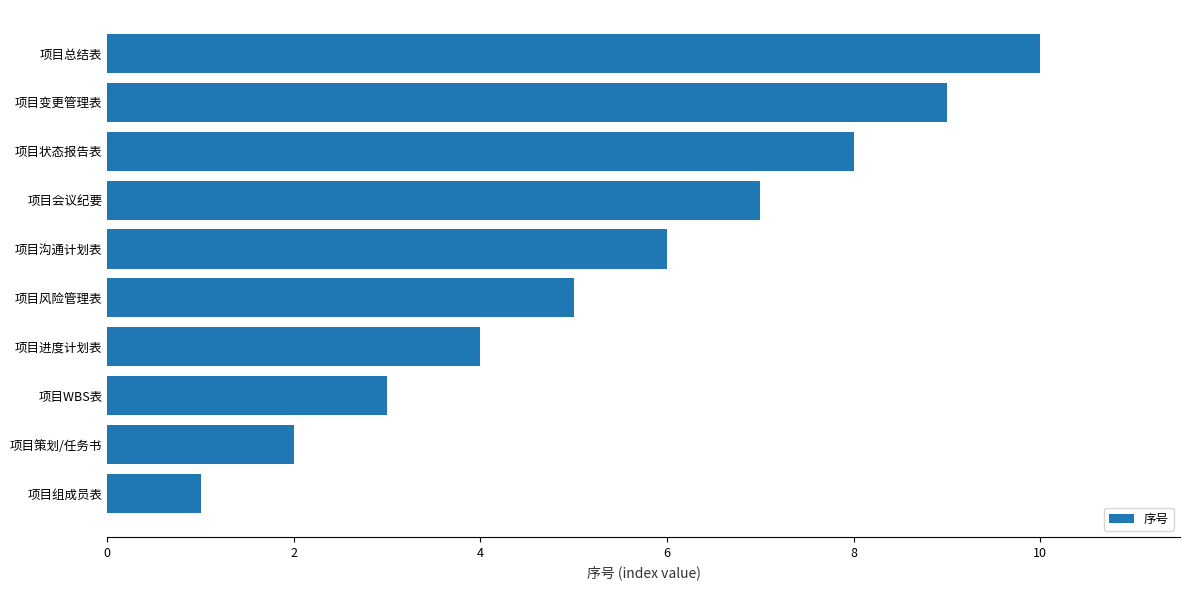

The chart shows a value of 3 at 项目WBS表. True or false?

True